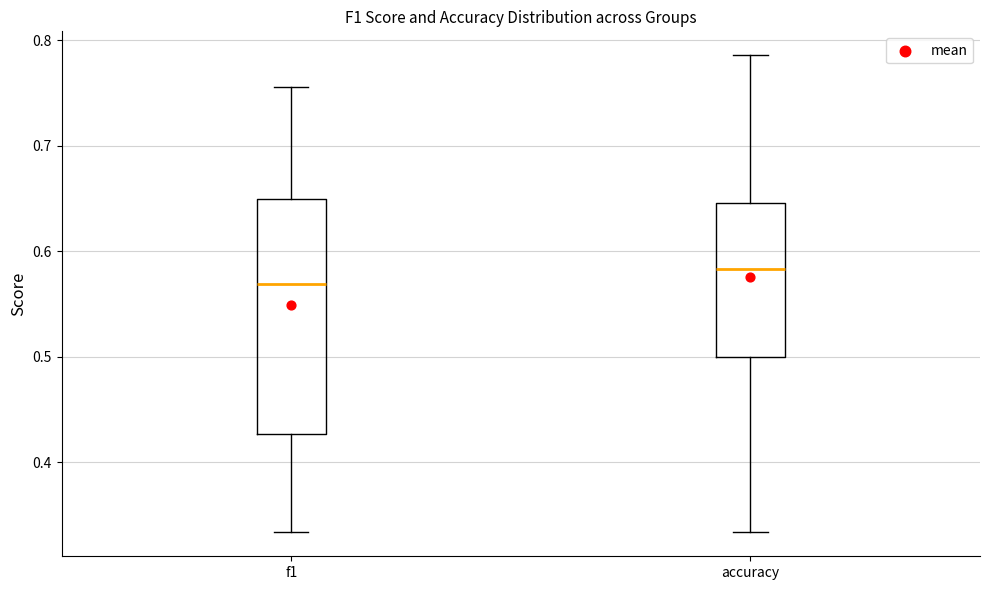

Which box has the highest median line?

accuracy